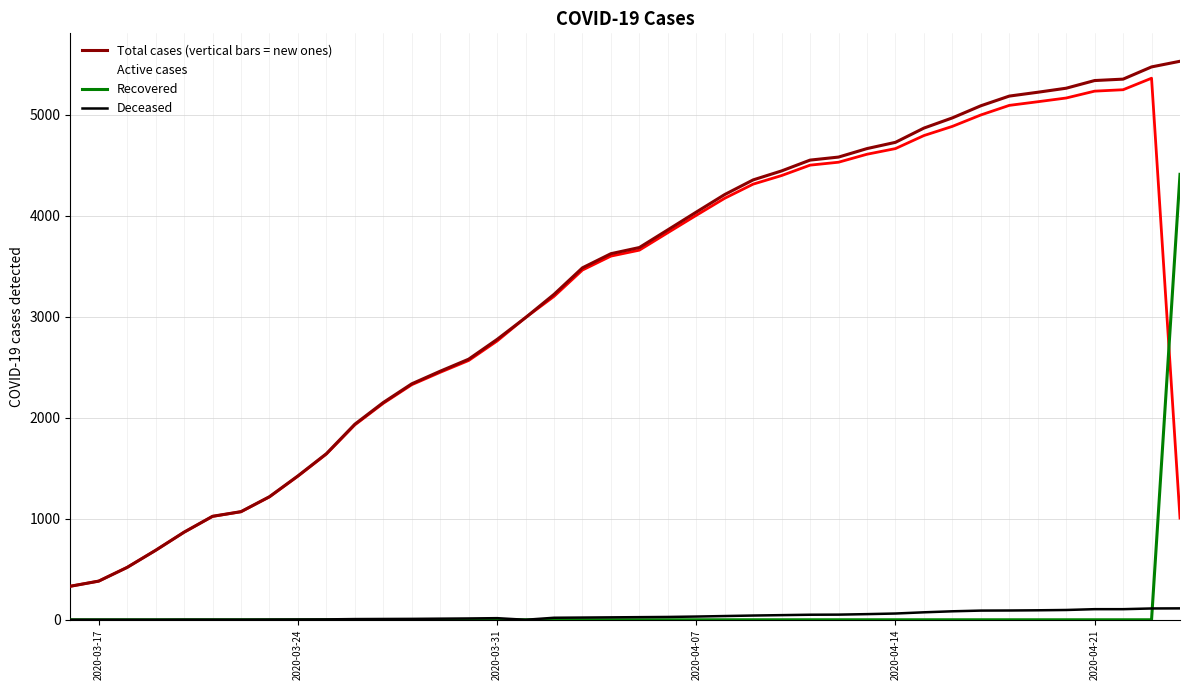

True or false: Active cases and Deceased cross at least once.

False